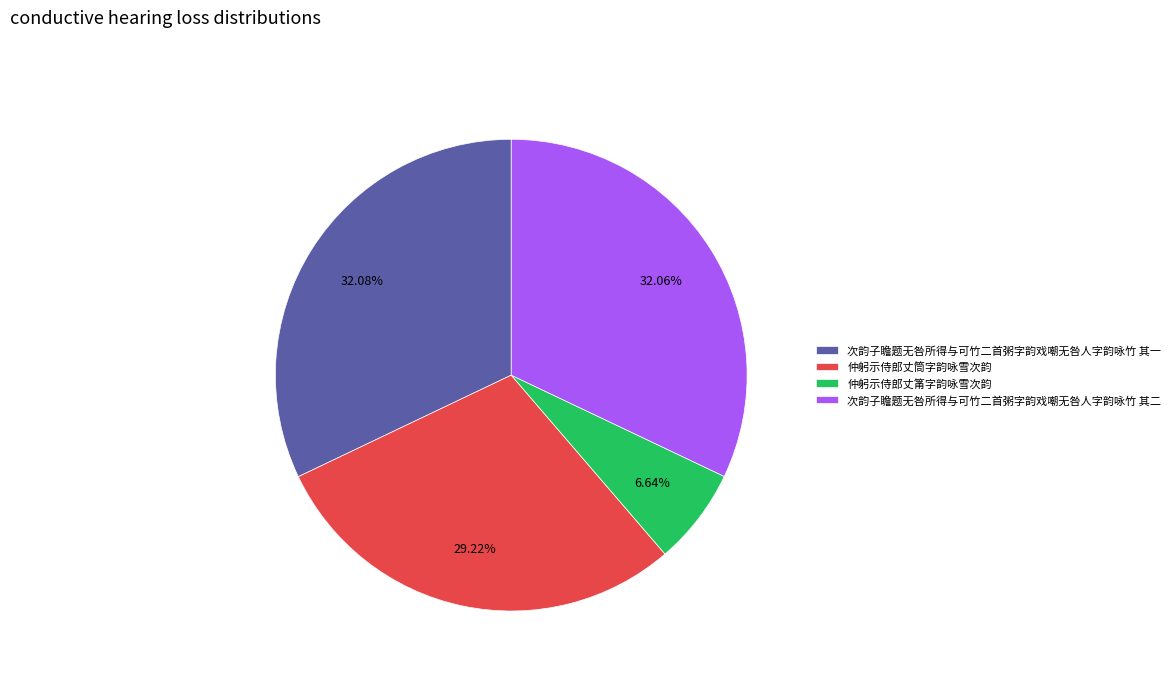

Approximately how many times larger is the value at 仲躬示侍郎丈筒字韵咏雪次韵 compared to 仲躬示侍郎丈筩字韵咏雪次韵?

4.4